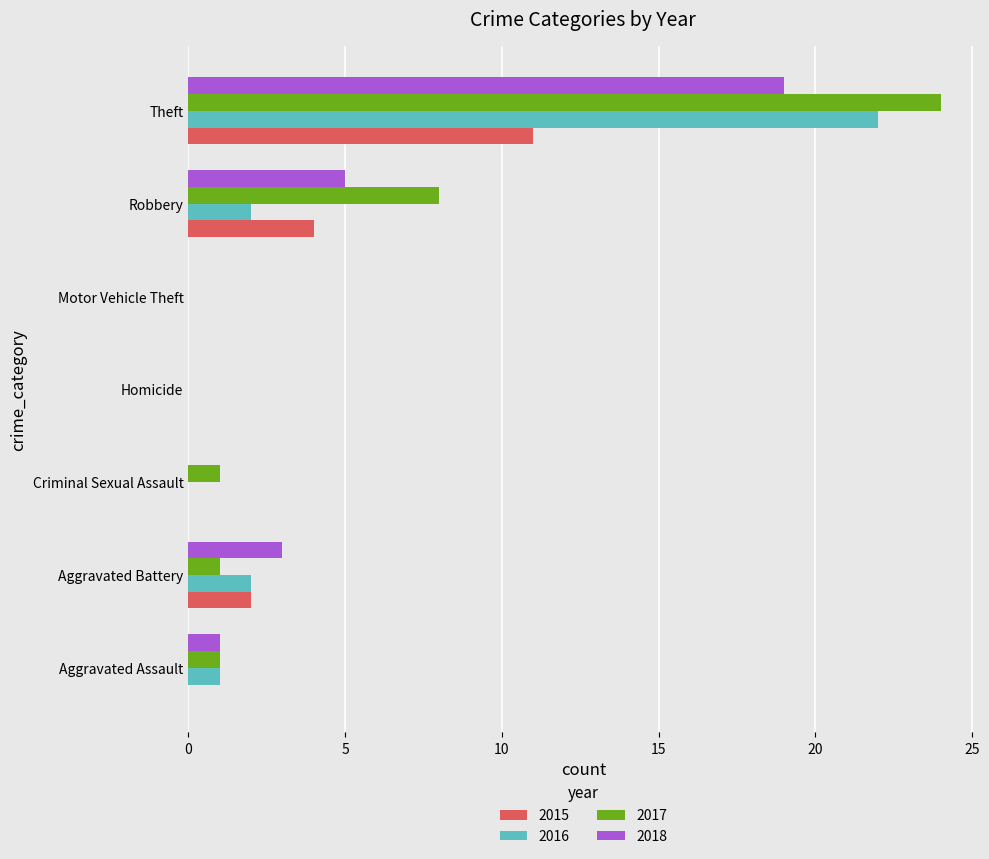

What is the maximum value for 2018?

19